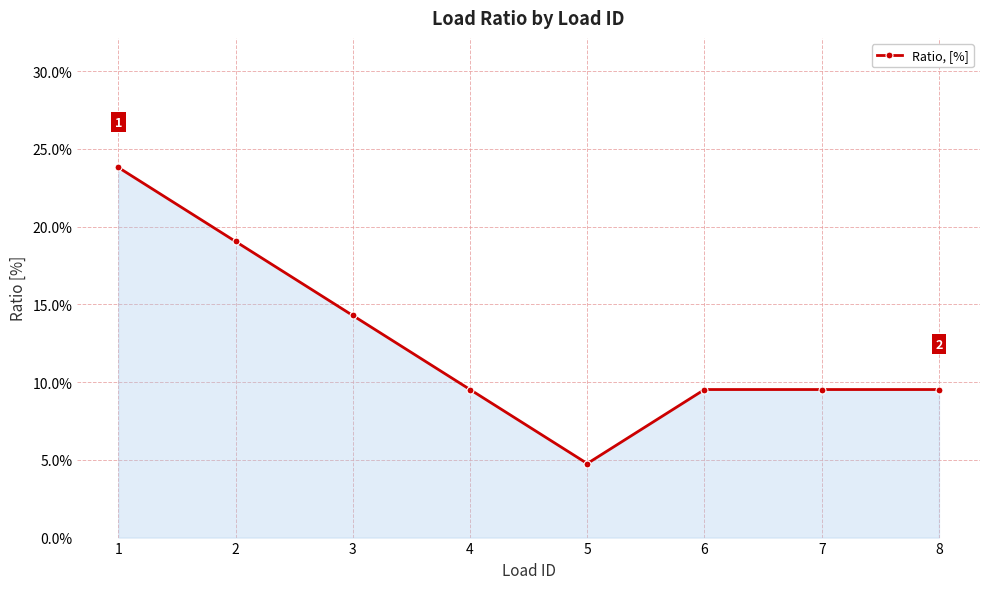

The chart shows a value of 4.8 at 3. True or false?

False